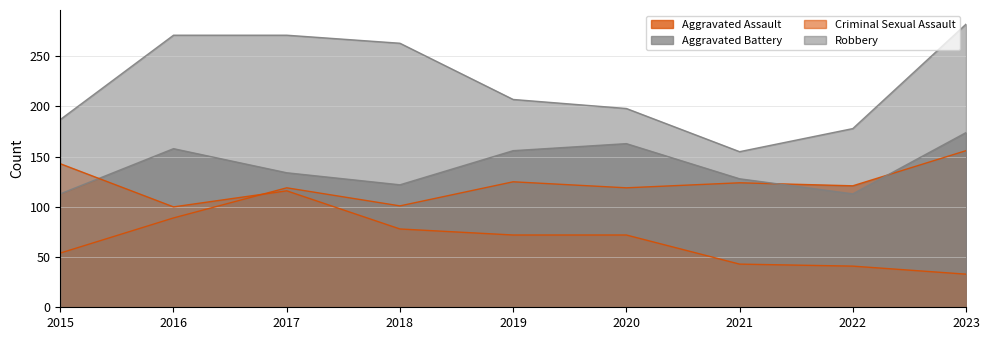

Where does the Criminal Sexual Assault series first go above 72?

2015